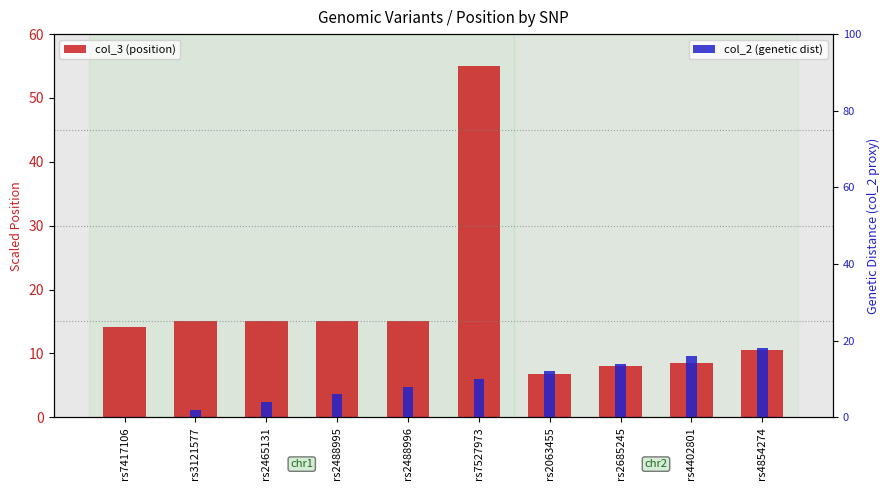

Between rs4402801 and rs2465131, which is larger?

rs2465131